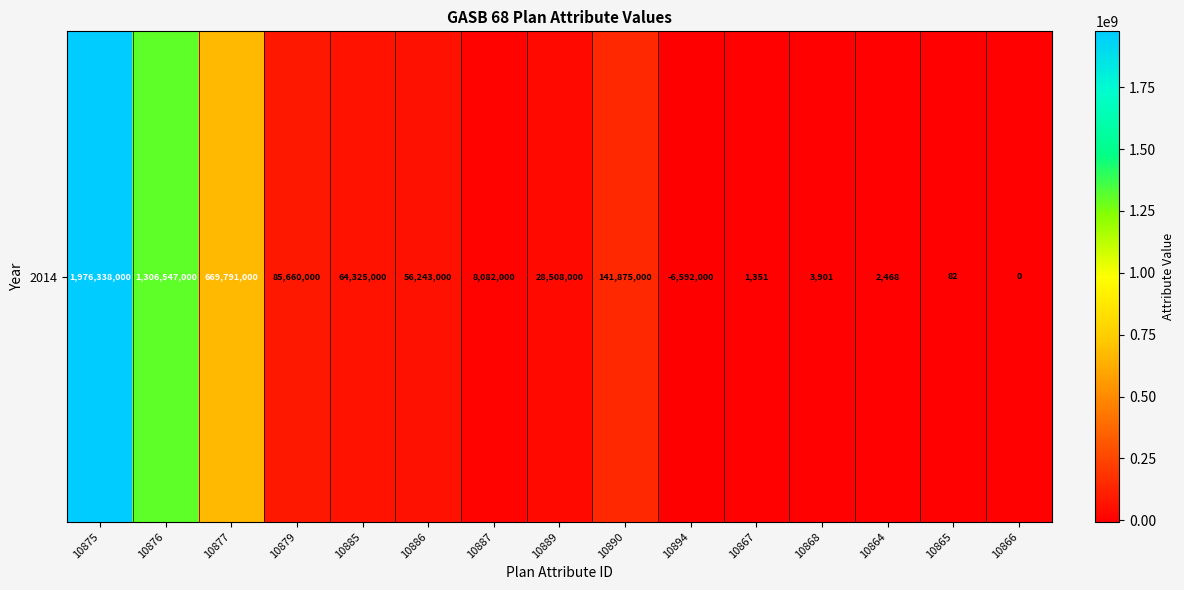

What is the maximum value shown in the chart?

1976338000